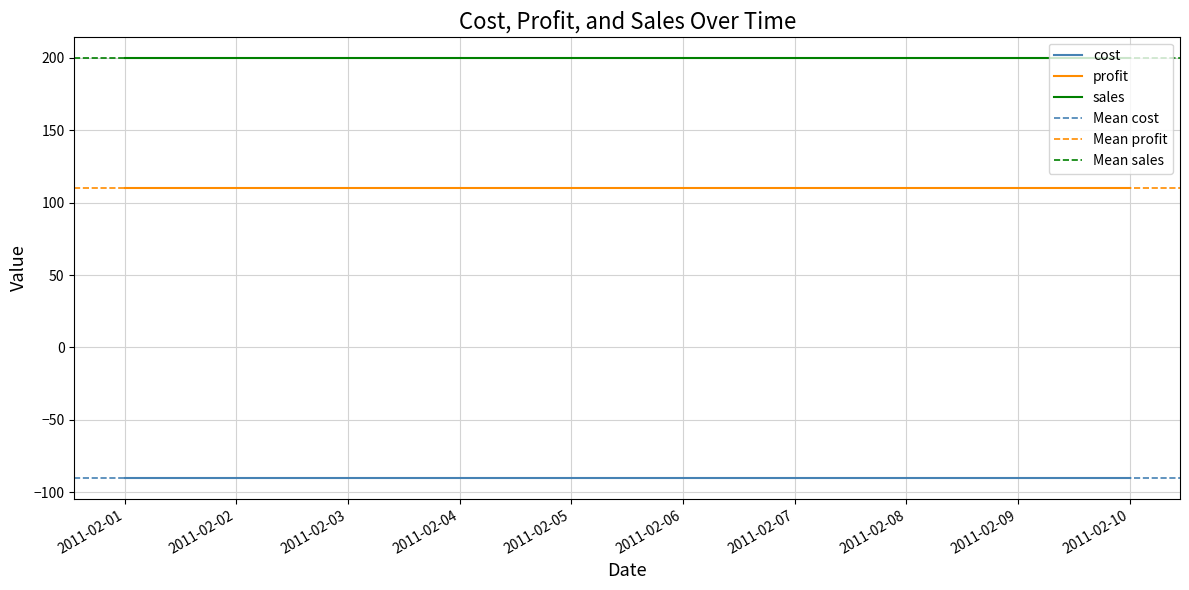

What is the maximum value for sales?

200